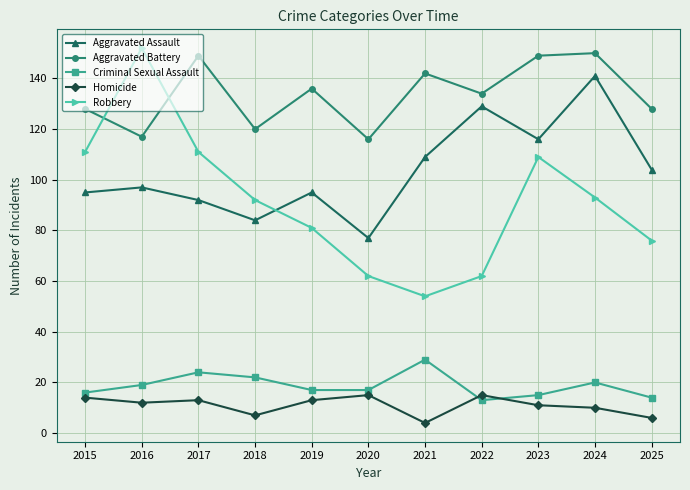

What is the difference between the Criminal Sexual Assault values at 2018 and 2021?

7